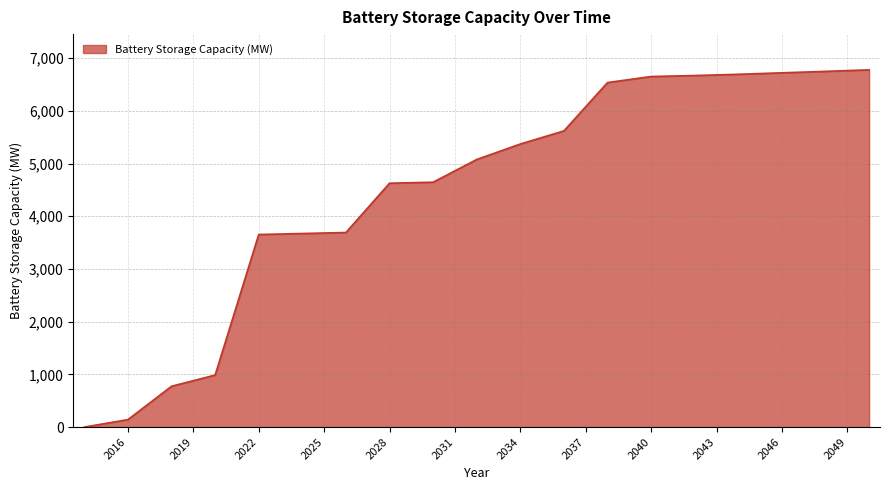

How many lines are shown in the chart?

1